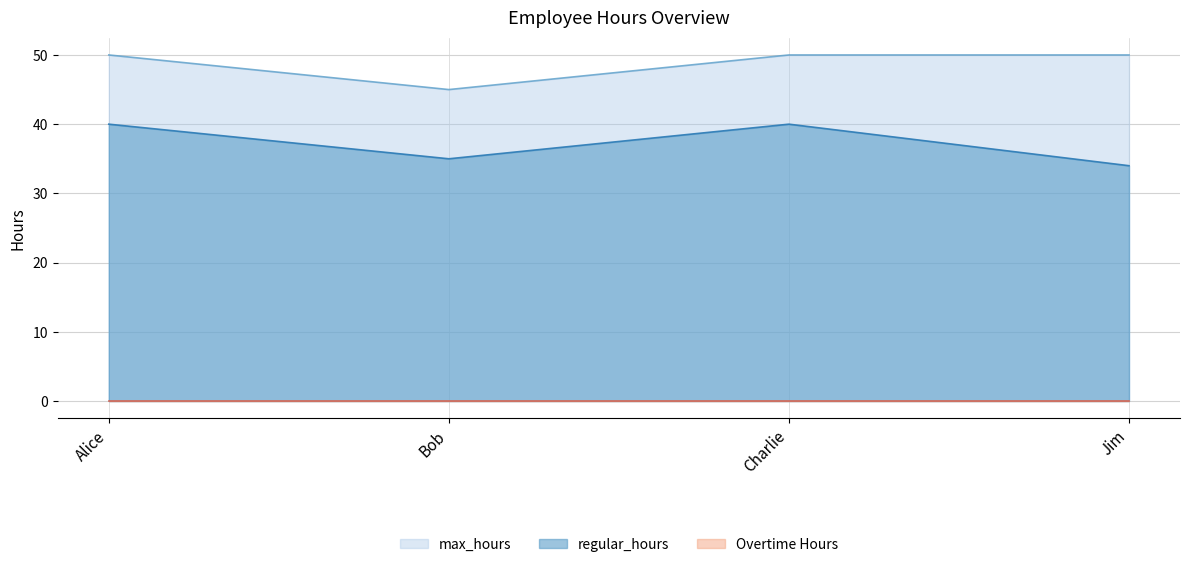

List the labels in order of value, largest first.

Alice, Charlie, Jim, Bob